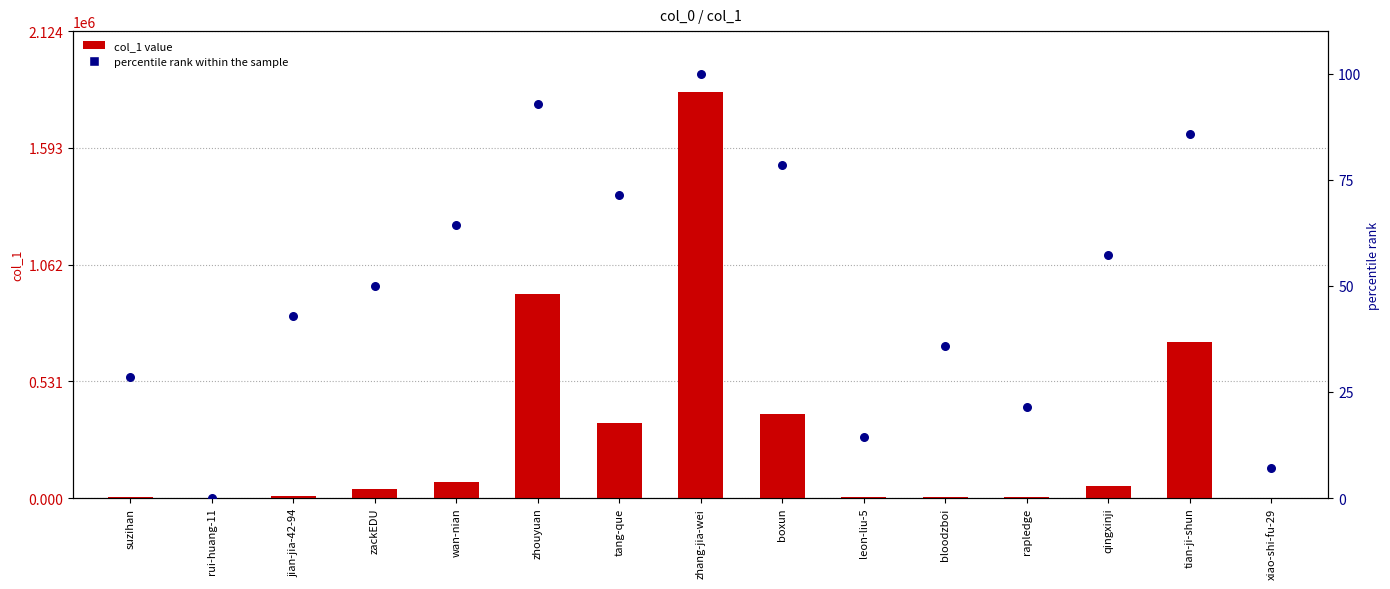

At which category is the sum across all series the highest?

zhang-jia-wei